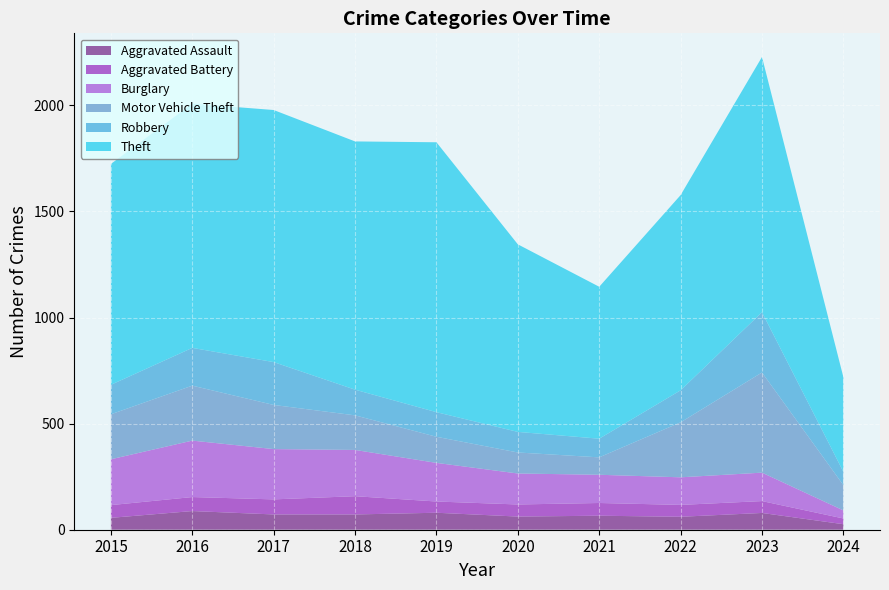

Reading left to right, extract all data points from this chart.

Aggravated Assault: 2015=56	2016=88	2017=72	2018=72	2019=80	2020=62	2021=66	2022=61	2023=79	2024=26
Aggravated Battery: 2015=60	2016=66	2017=71	2018=86	2019=53	2020=57	2021=60	2022=56	2023=56	2024=27
Burglary: 2015=216	2016=266	2017=237	2018=218	2019=182	2020=146	2021=133	2022=130	2023=134	2024=38
Motor Vehicle Theft: 2015=212	2016=259	2017=208	2018=163	2019=123	2020=99	2021=82	2022=259	2023=472	2024=119
Robbery: 2015=139	2016=178	2017=202	2018=121	2019=116	2020=97	2021=88	2022=151	2023=284	2024=63
Theft: 2015=1041	2016=1151	2017=1188	2018=1170	2019=1272	2020=884	2021=716	2022=920	2023=1203	2024=446